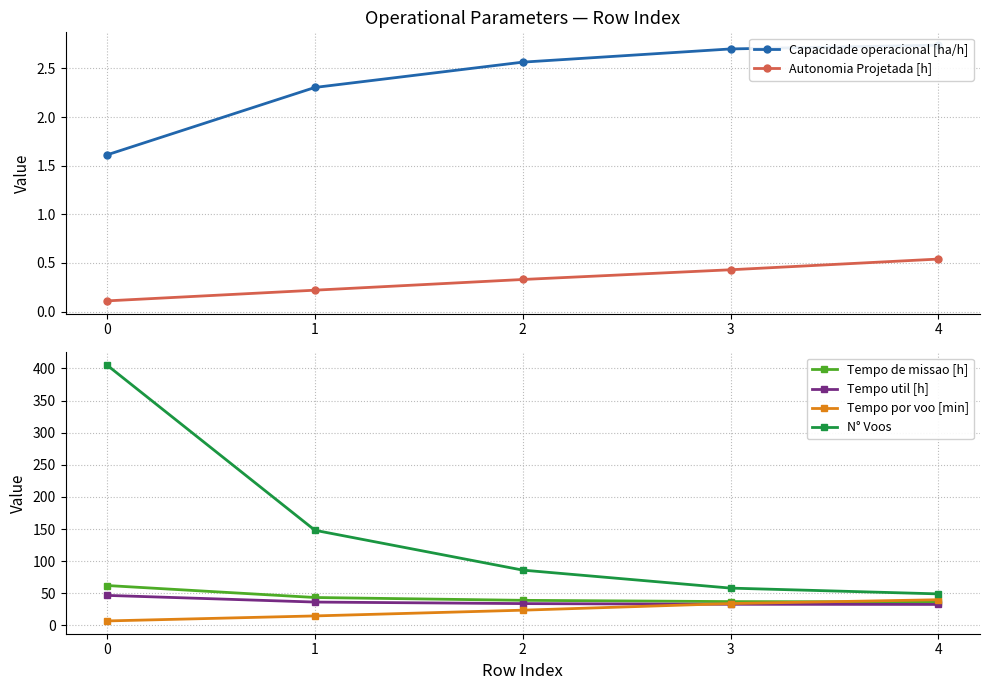

What are all the series names shown in the legend?

Capacidade operacional [ha/h], Autonomia Projetada [h], Tempo de missao [h], Tempo util [h], Tempo por voo [min], N° Voos